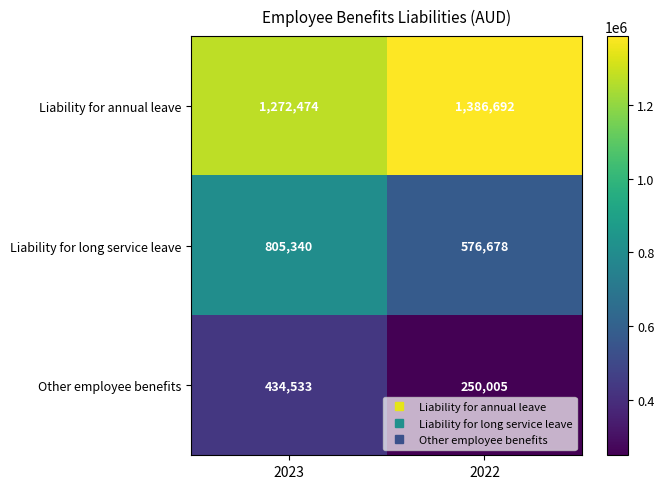

What is the difference between the highest and lowest values at 2022?

1136687